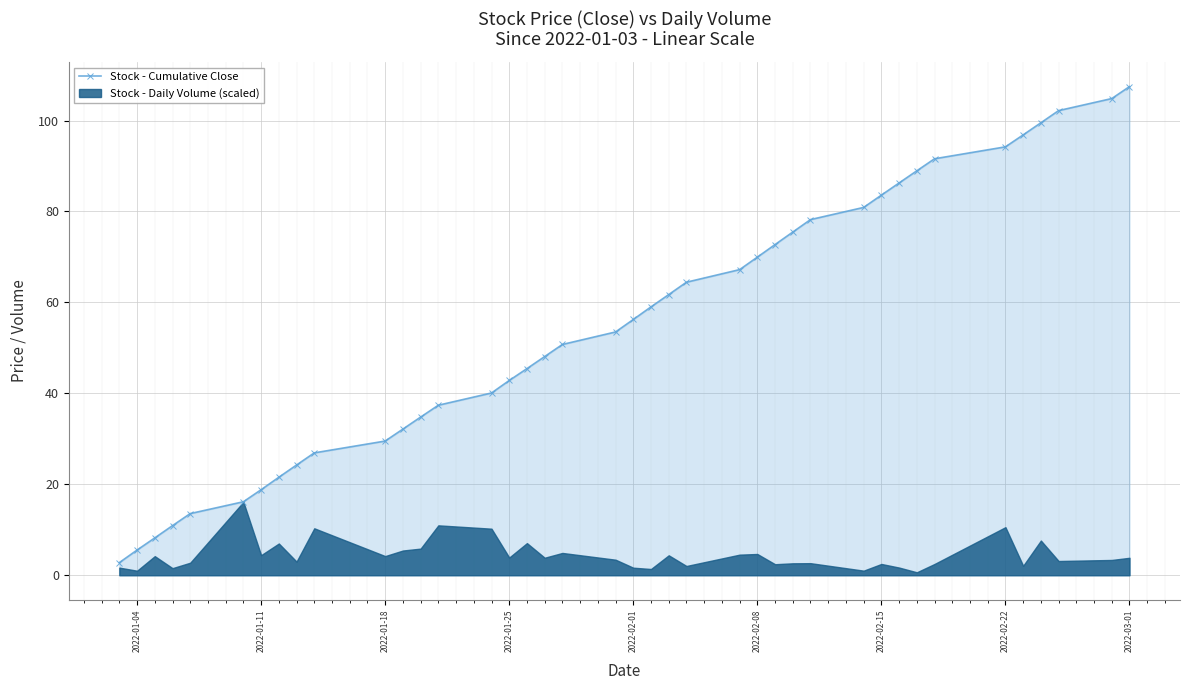

What is the sum of all values?

2204.5